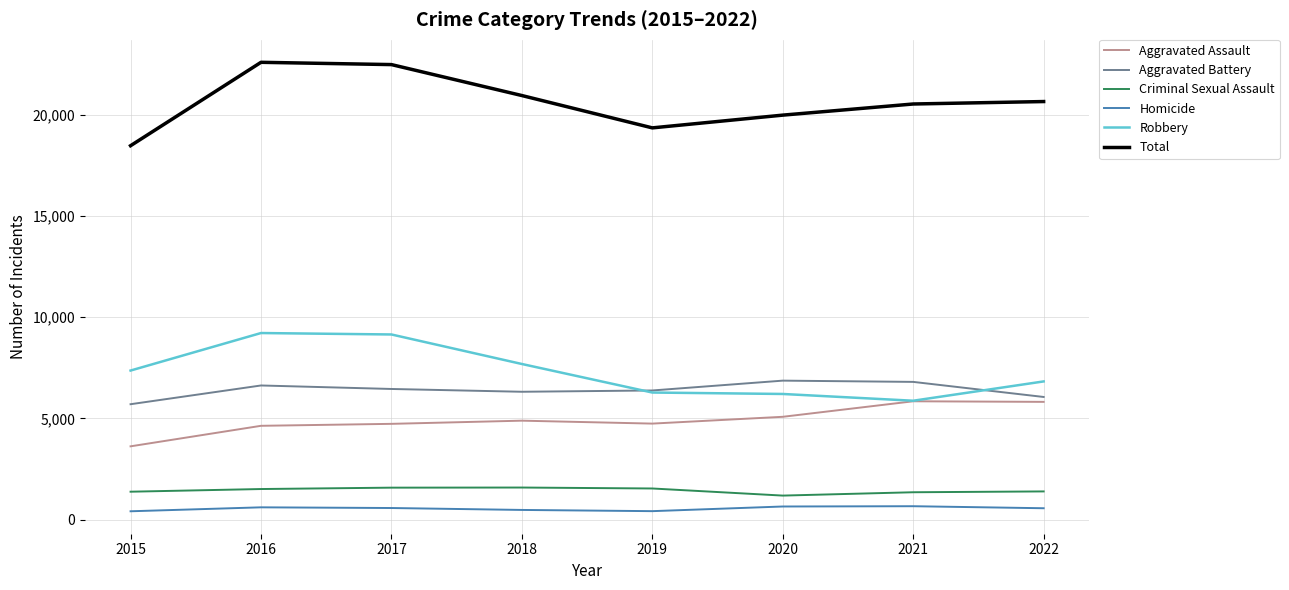

The value of Criminal Sexual Assault at 2020 is 1186. True or false?

True